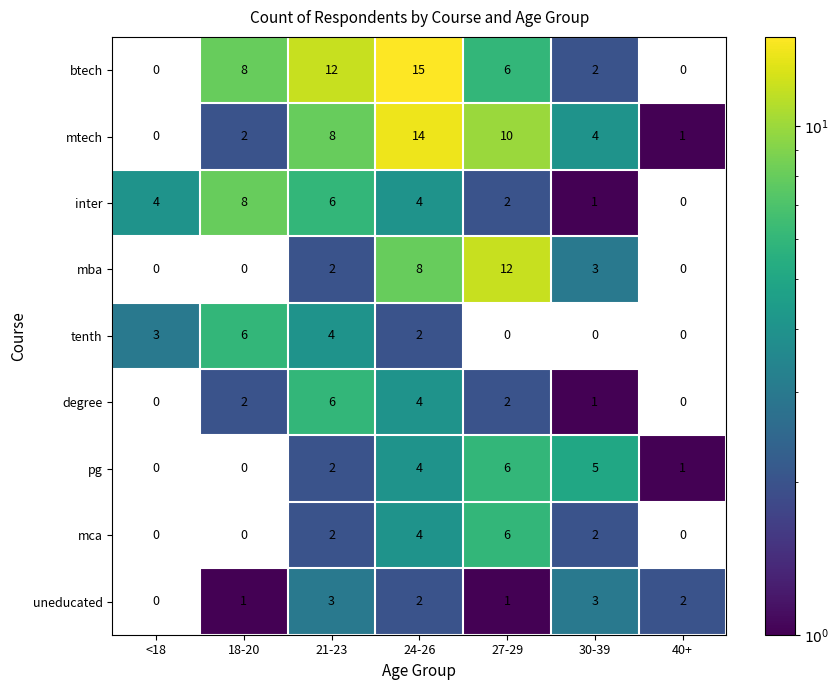

The mca series shows 4 at 24-26. True or false?

True